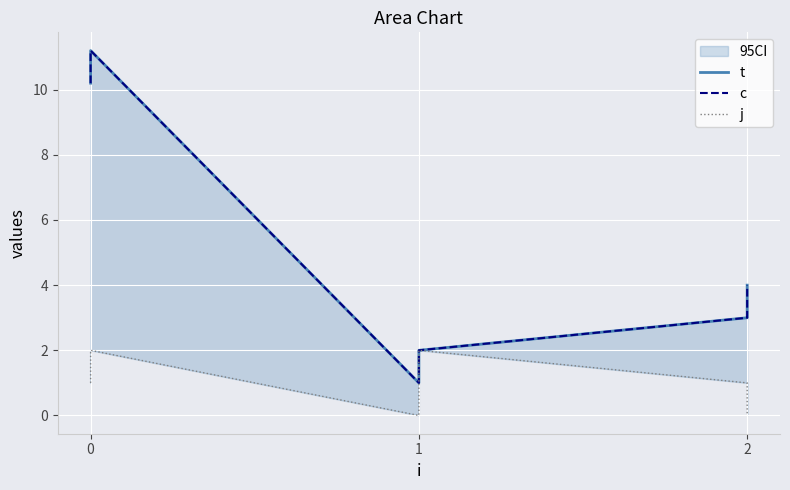

Reading left to right, list all the values displayed in this chart.

t: 10.2	11.2	1.0	2.0	3.0	4.0
c: 10.2	11.2	1.0	2.0	3.0	4.0
j: 1.0	2.0	0.0	2.0	1.0	0.0